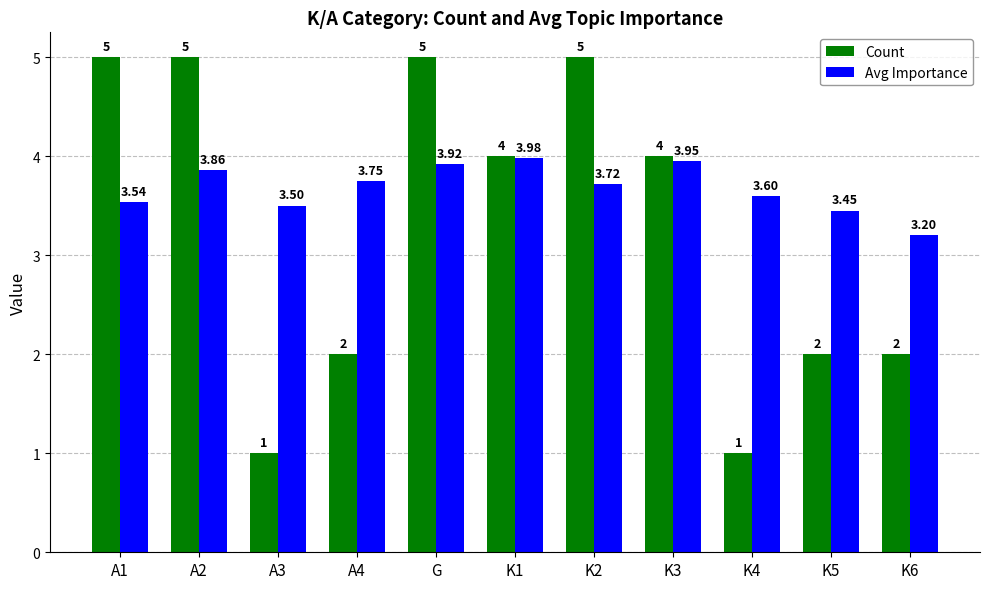

What position from the right is K2?

5